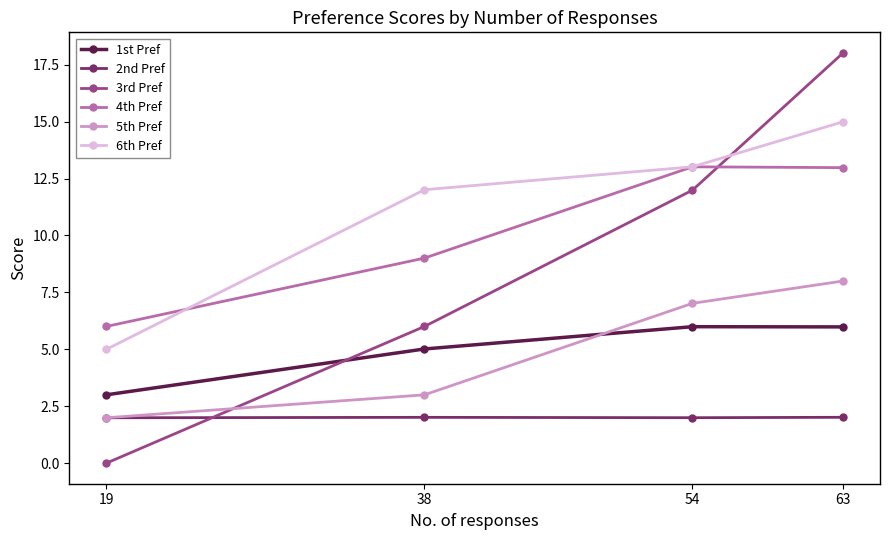

What is the sum of the 3rd Pref values at 38 and 63?

24.0